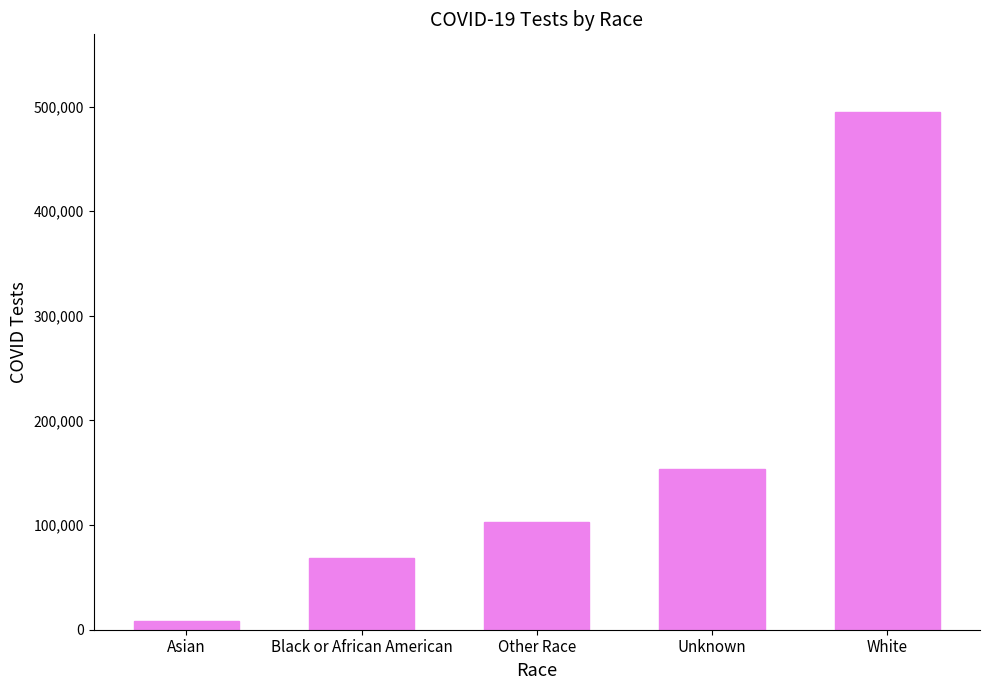

At which category does the chart reach its peak across all series?

White